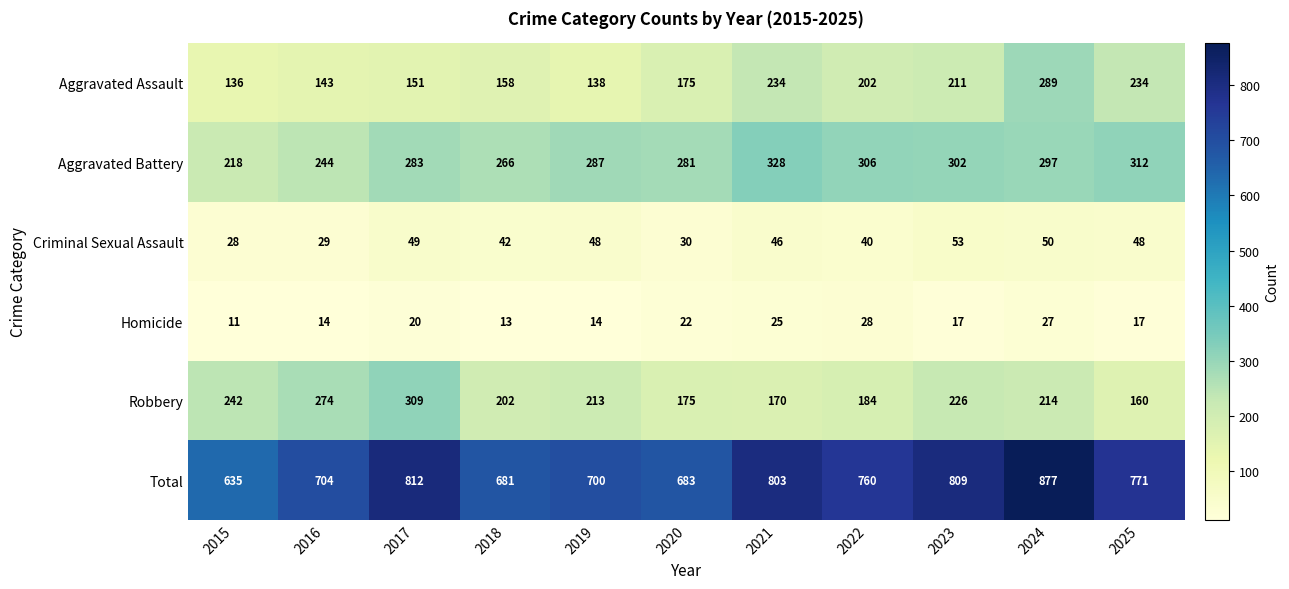

Is it true that Aggravated Assault equals 415 at 2021?

False